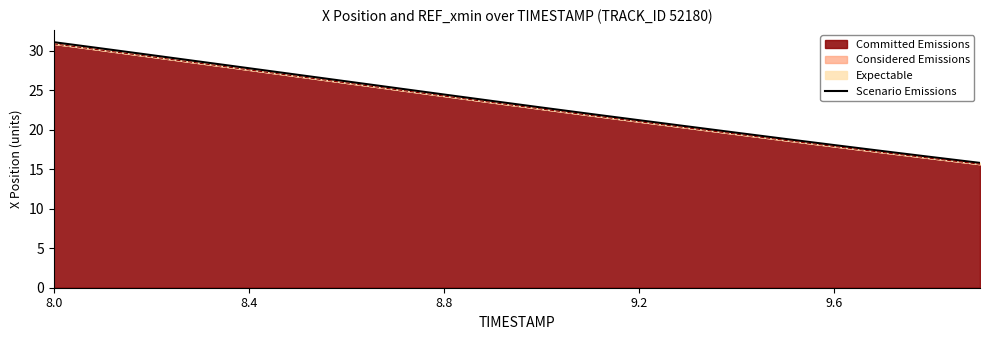

Where does the Committed Emissions series first go above 23?

8.0